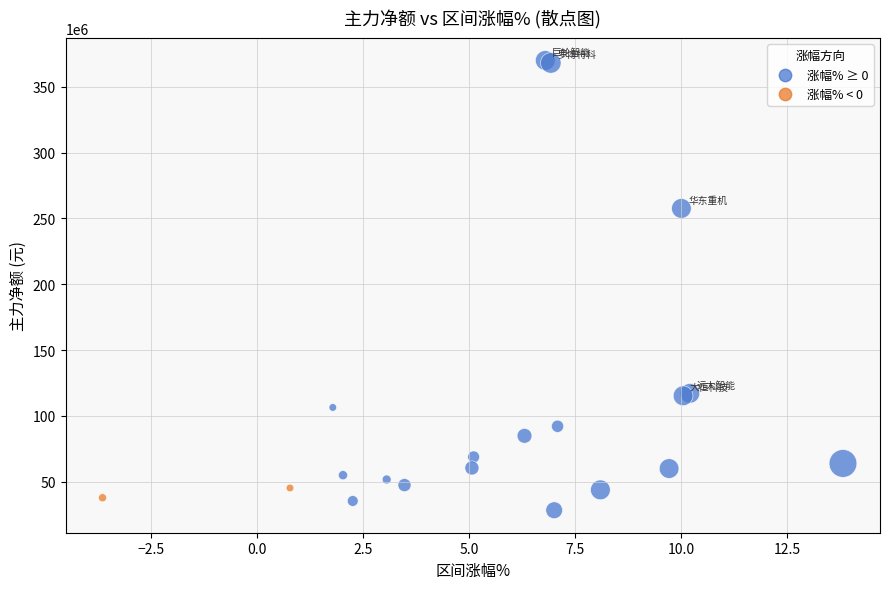

What Y value in the scatter plot is closest to 199177291?

257656319